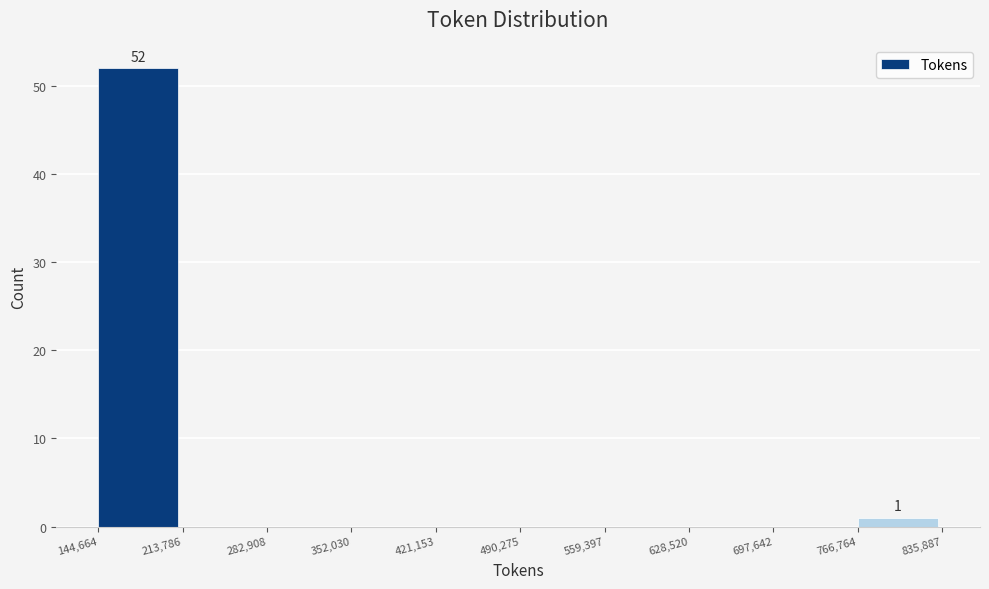

Over which range of the x-axis is the bar tallest?

144,664 to 213,786